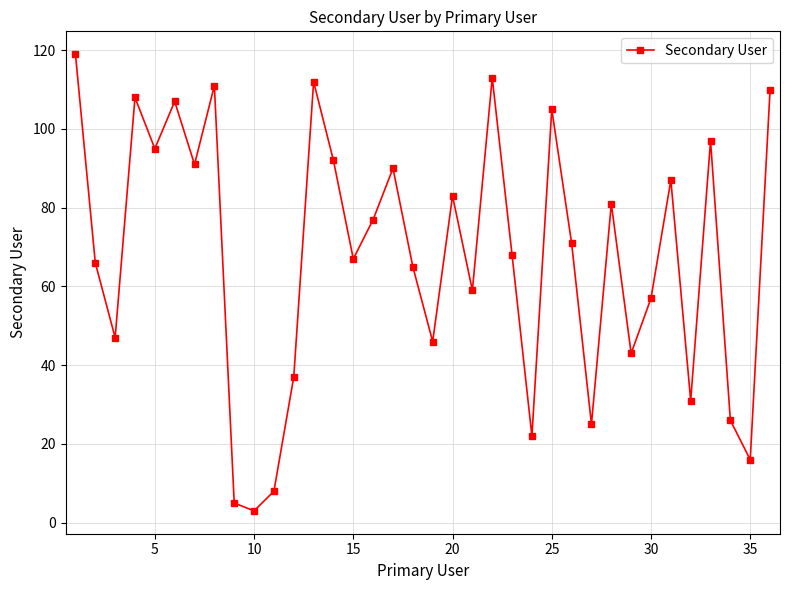

What is the difference between the maximum and minimum values?

116